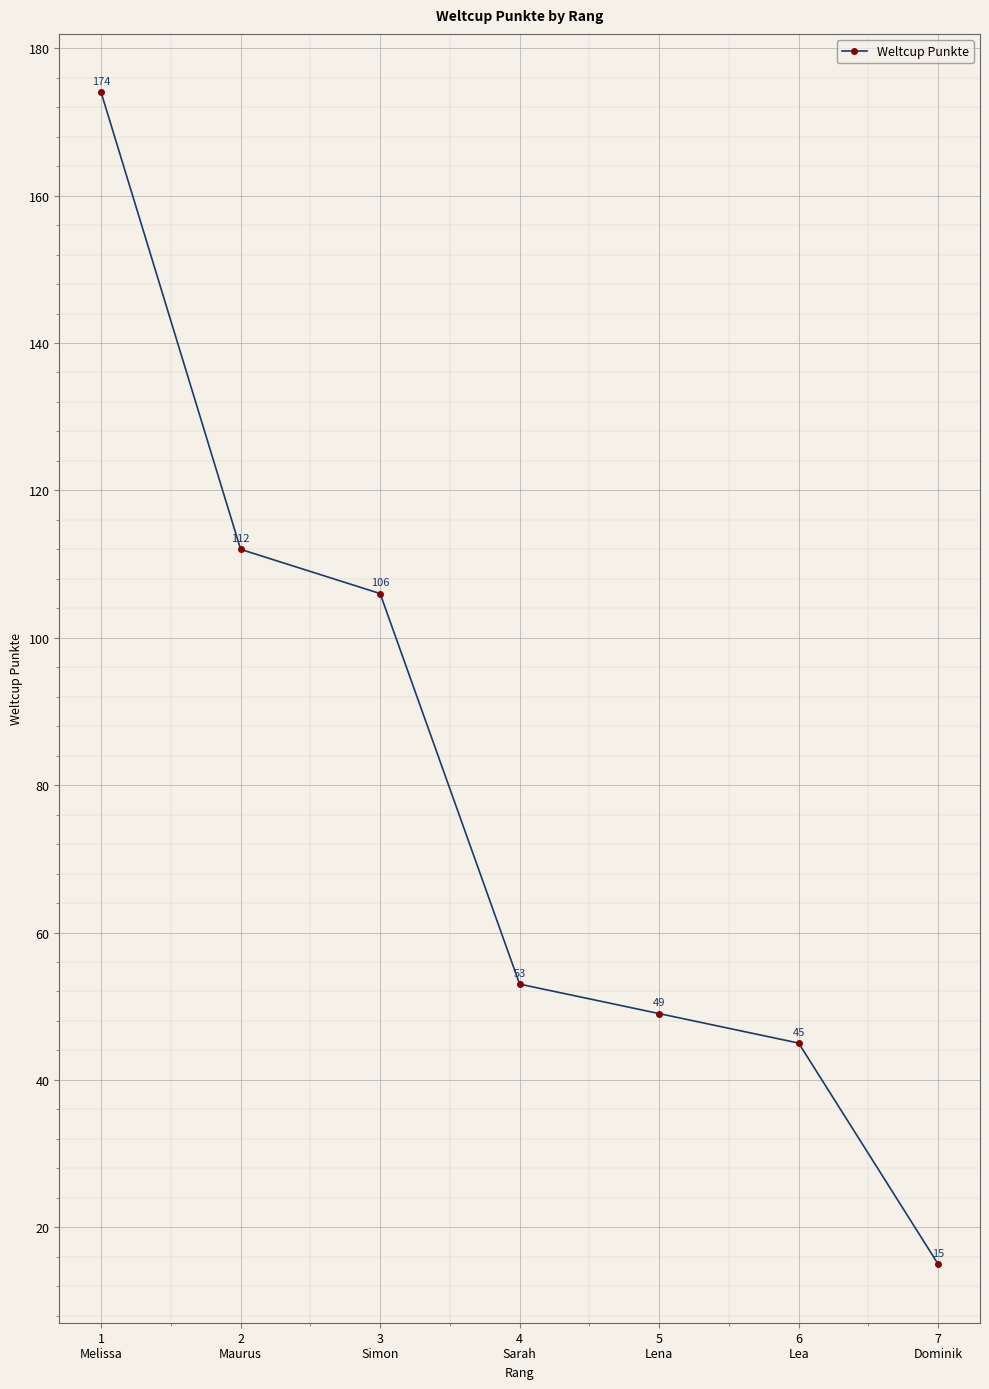

Where is the data nearest to the value 94?

3
Simon